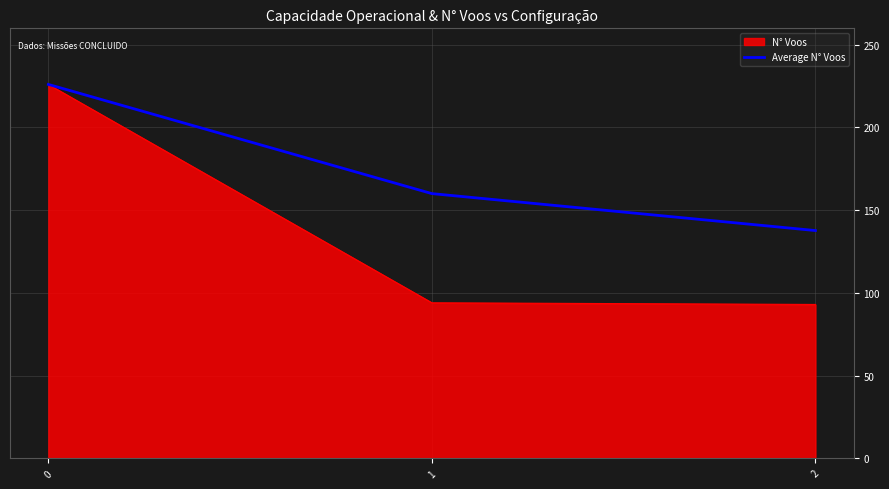

True or false: Average N° Voos has a value of 226.0 at 0.

True